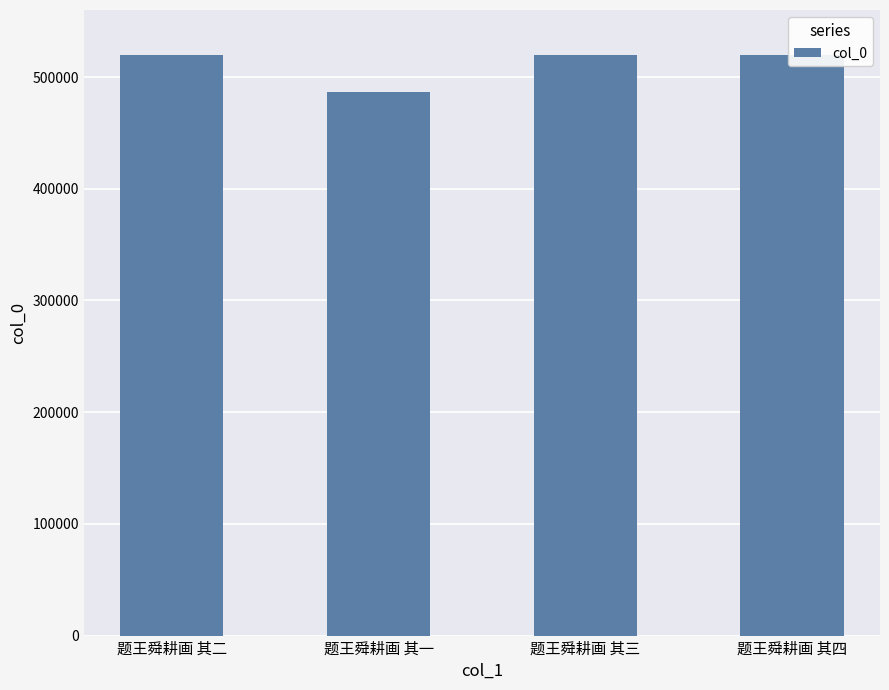

List the labels in order of value, largest first.

题王舜耕画 其四, 题王舜耕画 其三, 题王舜耕画 其二, 题王舜耕画 其一